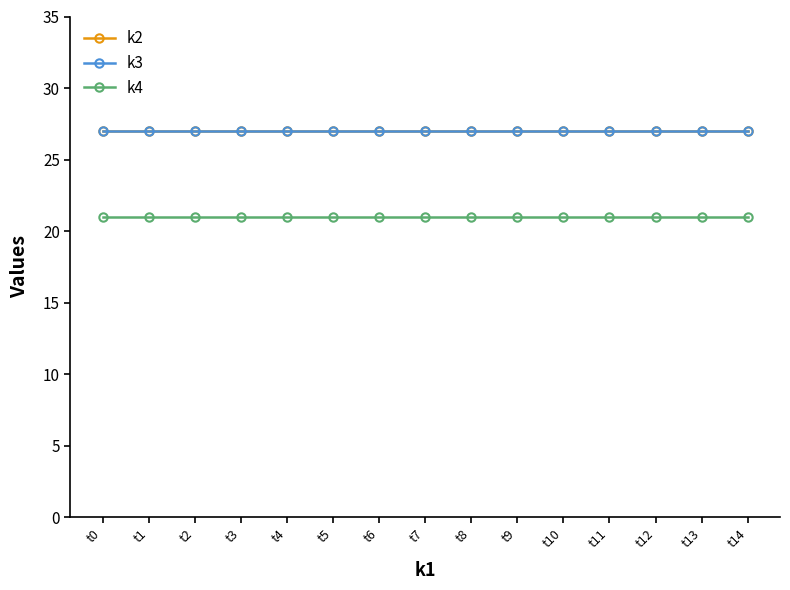

How many lines are shown in the chart?

3